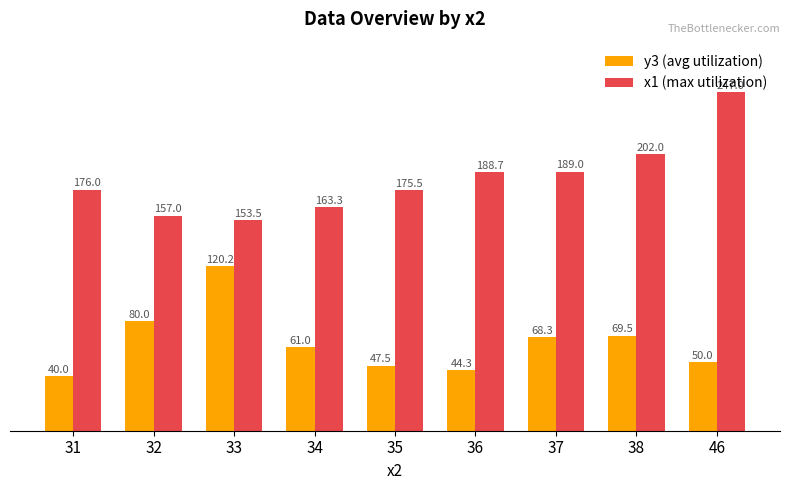

Reading left to right, transcribe all the data shown in this chart.

y3 (avg utilization): 31=40.0	32=80.0	33=120.2	34=61.0	35=47.5	36=44.3	37=68.3	38=69.5	46=50.0
x1 (max utilization): 31=176.0	32=157.0	33=153.5	34=163.3	35=175.5	36=188.7	37=189.0	38=202.0	46=247.0